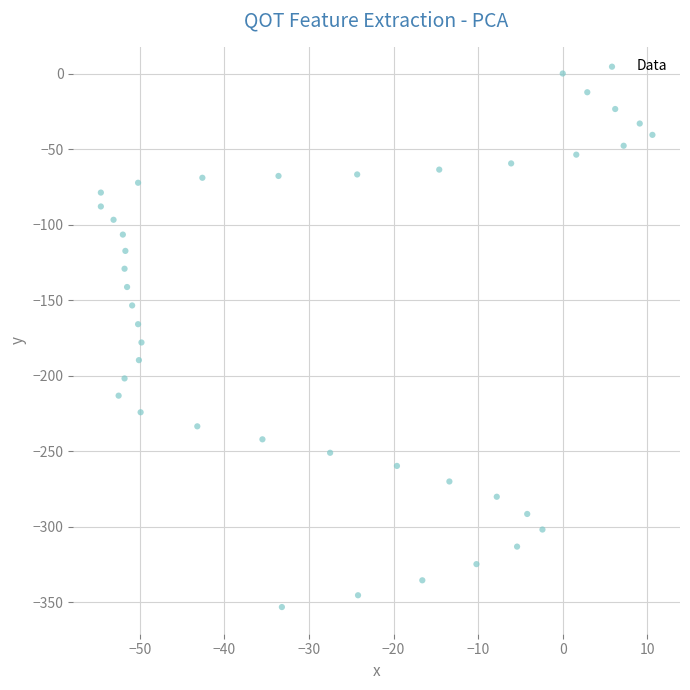

What is the range of Y values (max minus min)?

353.1